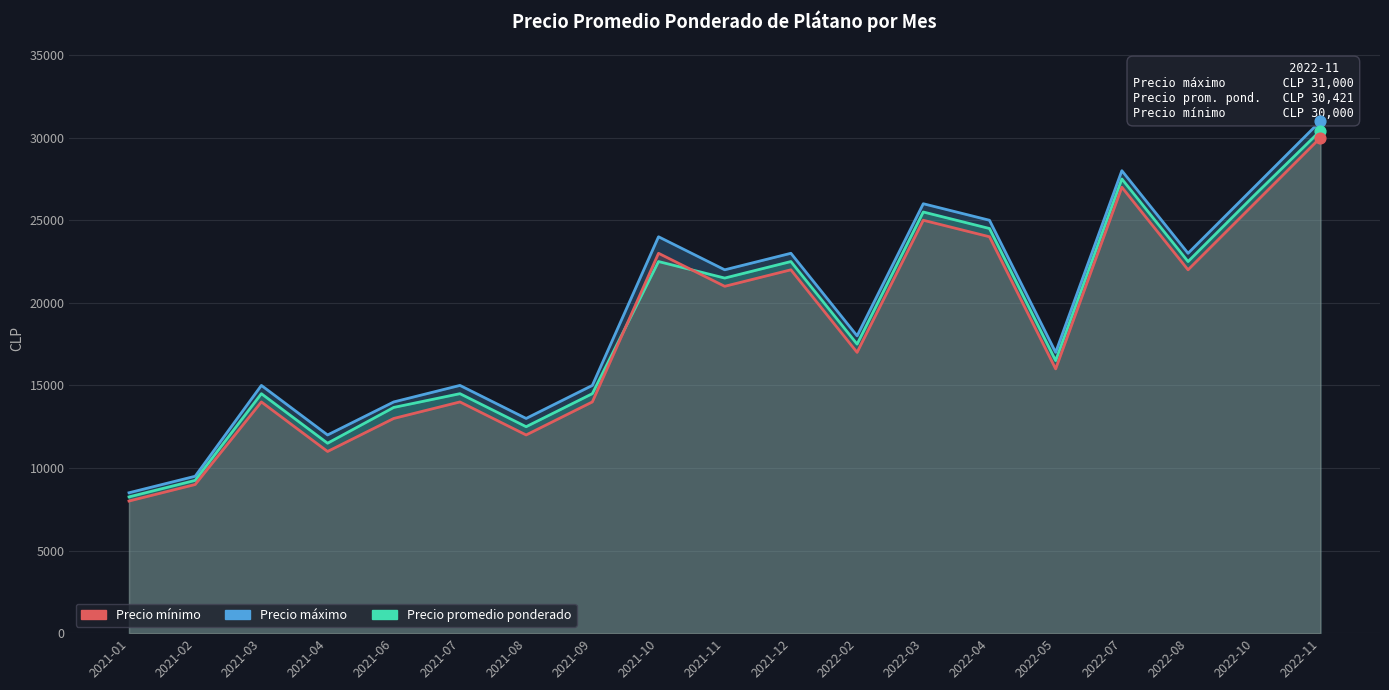

Which series has the largest total across all categories?

Precio máximo